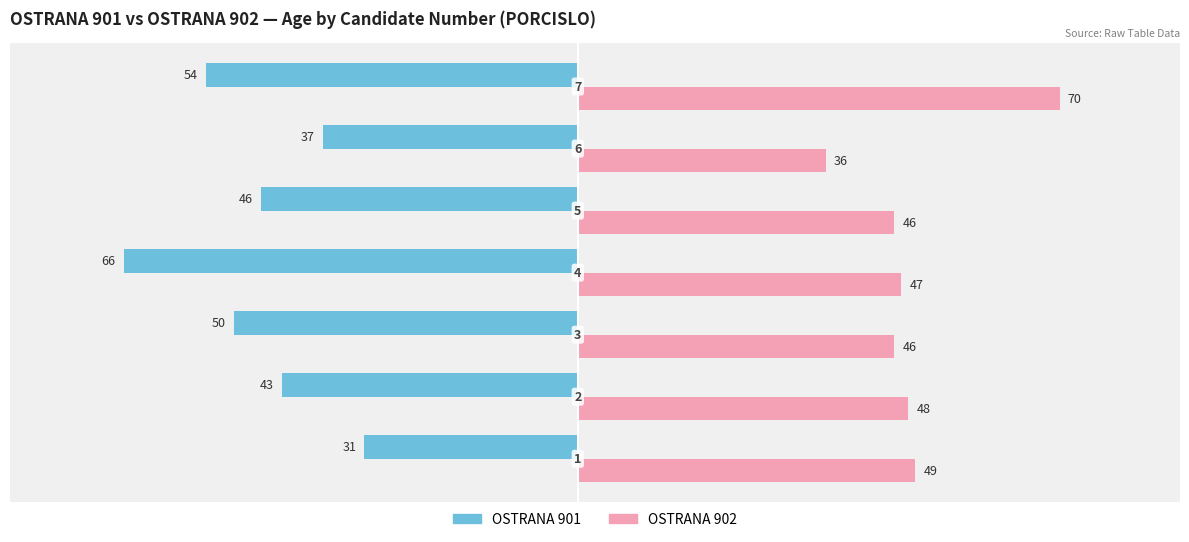

What is the sum of all OSTRANA 902 values?

342